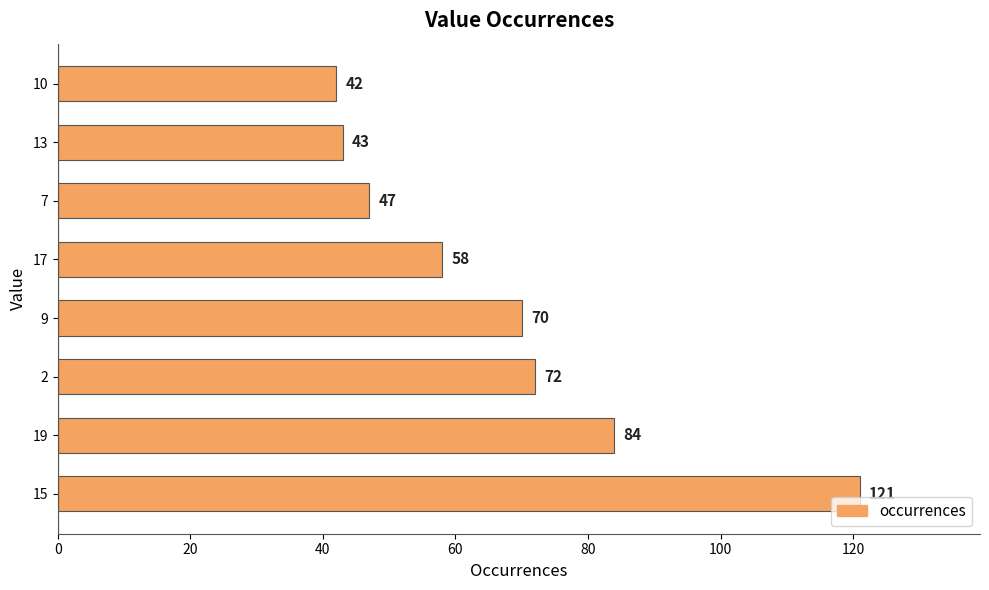

List the labels in order of value, largest first.

15, 19, 2, 9, 17, 7, 13, 10